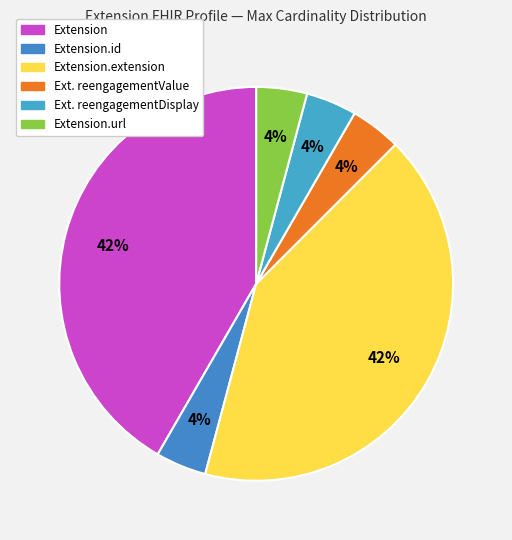

Count the number of slices in the pie.

6